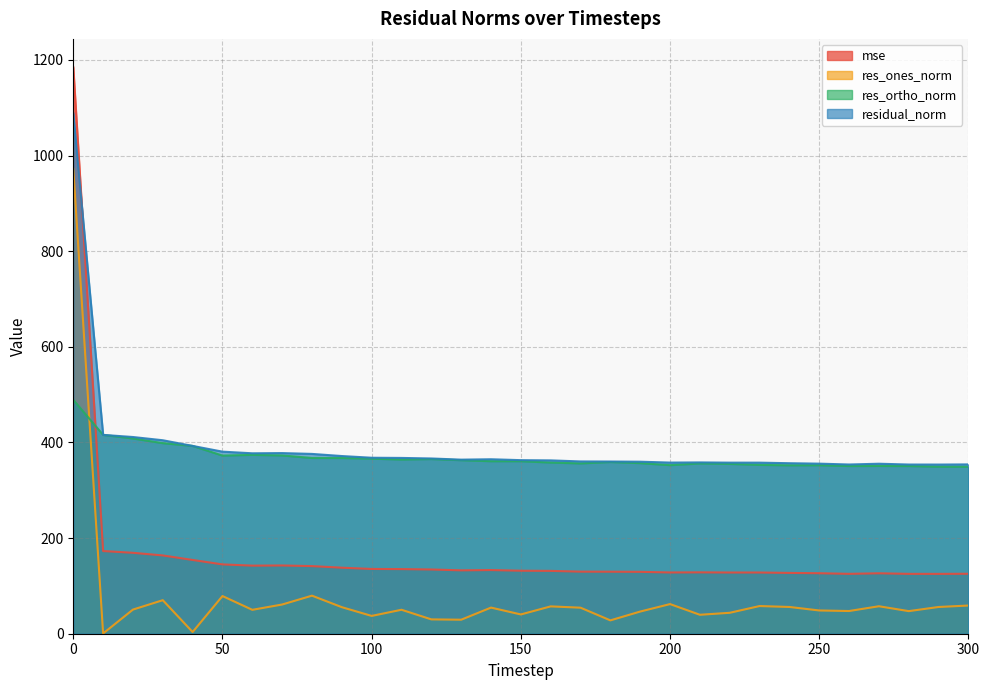

Reading left to right, what are all the values shown in this chart?

mse: 1184.7	172.9	169.2	163.7	154.3	145.0	142.4	142.7	141.4	138.1	135.4	135.2	134.3	132.5	133.1	131.8	131.4	129.8	129.7	129.4	128.1	128.4	128.0	128.0	127.2	126.5	125.2	126.4	125.2	125.2	125.4
res_ones_norm: 972.4	0.5	50.5	70.1	3.6	78.8	50.0	61.1	79.6	55.5	37.2	50.1	30.0	29.3	54.6	40.3	57.2	54.4	27.9	46.4	62.0	39.6	43.8	57.9	56.0	48.6	47.5	57.5	47.3	55.9	58.9
res_ortho_norm: 489.1	415.8	408.3	398.5	392.7	372.5	374.0	372.8	367.5	367.4	366.1	364.2	365.3	362.9	360.8	360.8	358.0	356.2	359.0	356.7	352.5	356.1	355.1	353.1	352.2	352.3	350.7	350.9	350.7	349.3	349.2
residual_norm: 1088.5	415.8	411.4	404.6	392.8	380.8	377.4	377.8	376.1	371.6	368.0	367.6	366.5	364.1	364.9	363.0	362.5	360.3	360.1	359.7	357.9	358.3	357.8	357.8	356.6	355.7	353.9	355.5	353.8	353.8	354.1